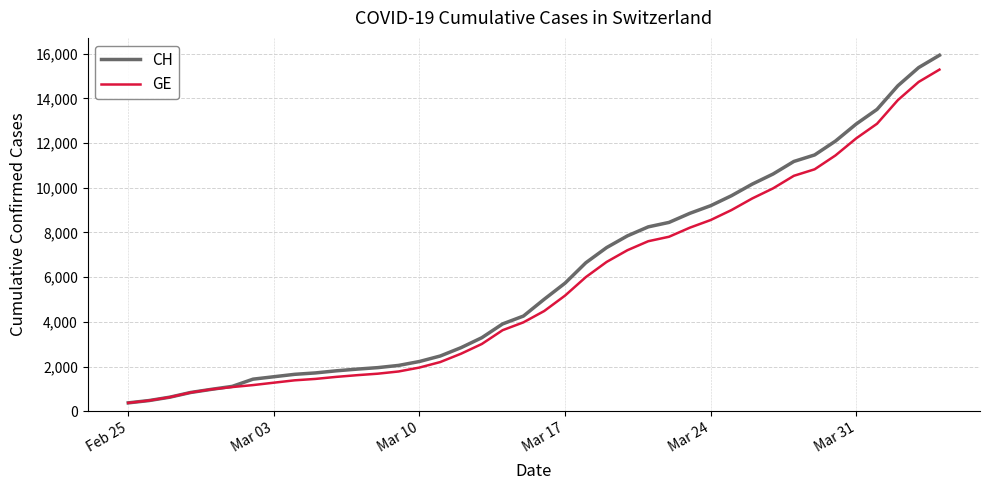

Which series has the largest range (max minus min)?

CH